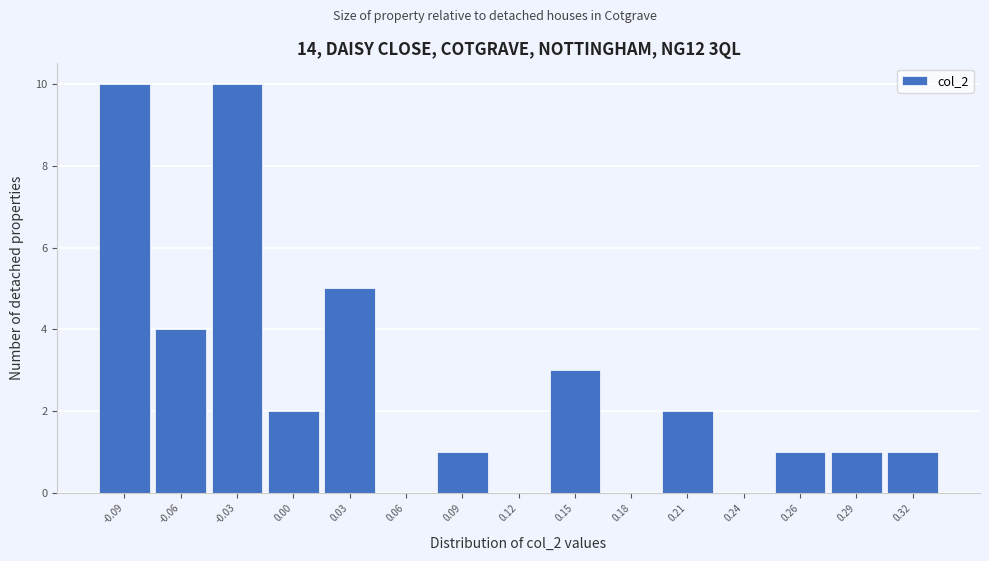

Reading left to right, transcribe all the data shown in this chart.

-0.09=10	-0.06=4	-0.03=10	0.00=2	0.03=5	0.06=0	0.09=1	0.12=0	0.15=3	0.18=0	0.21=2	0.24=0	0.26=1	0.29=1	0.32=1